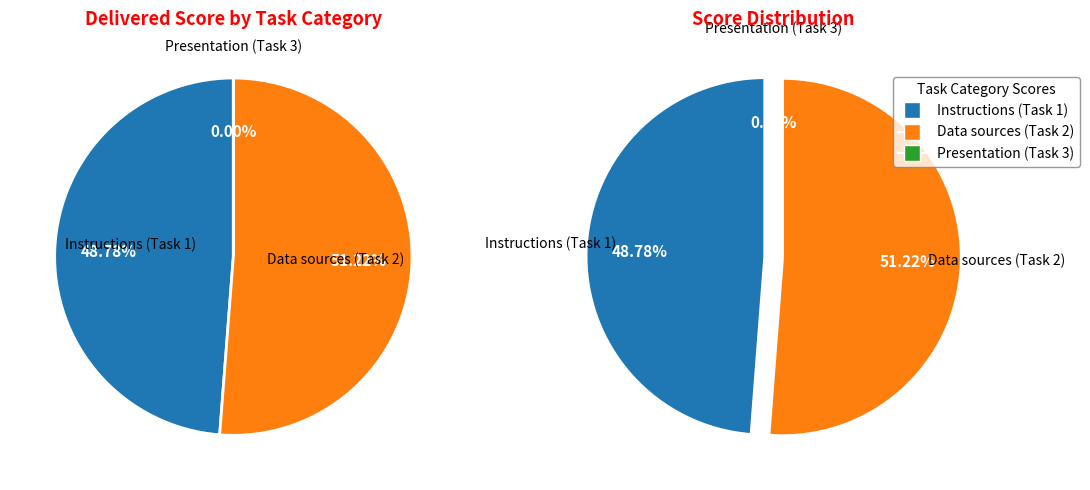

Is there any slice that represents more than half of the pie?

Yes